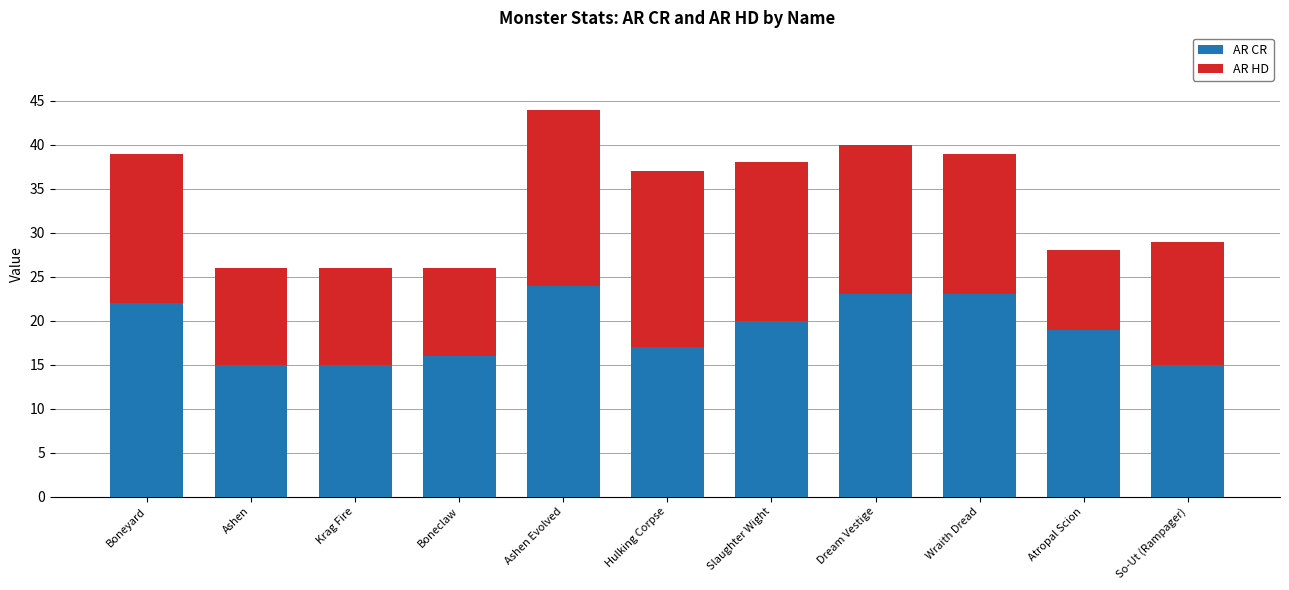

The AR CR series shows 13 at Ashen Evolved. True or false?

False